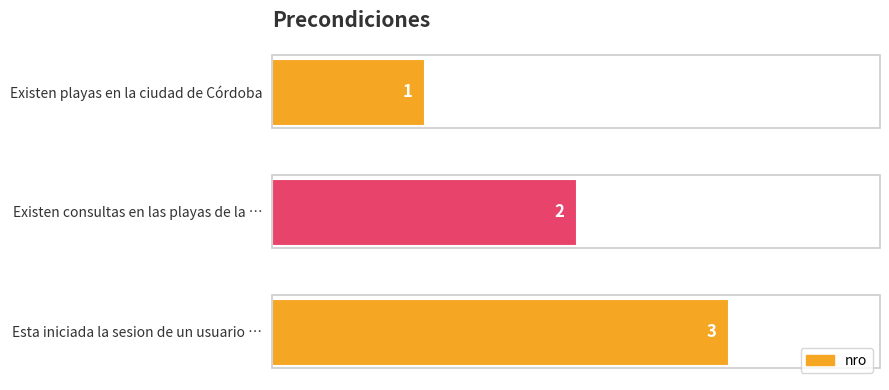

What is the sum of all values?

6